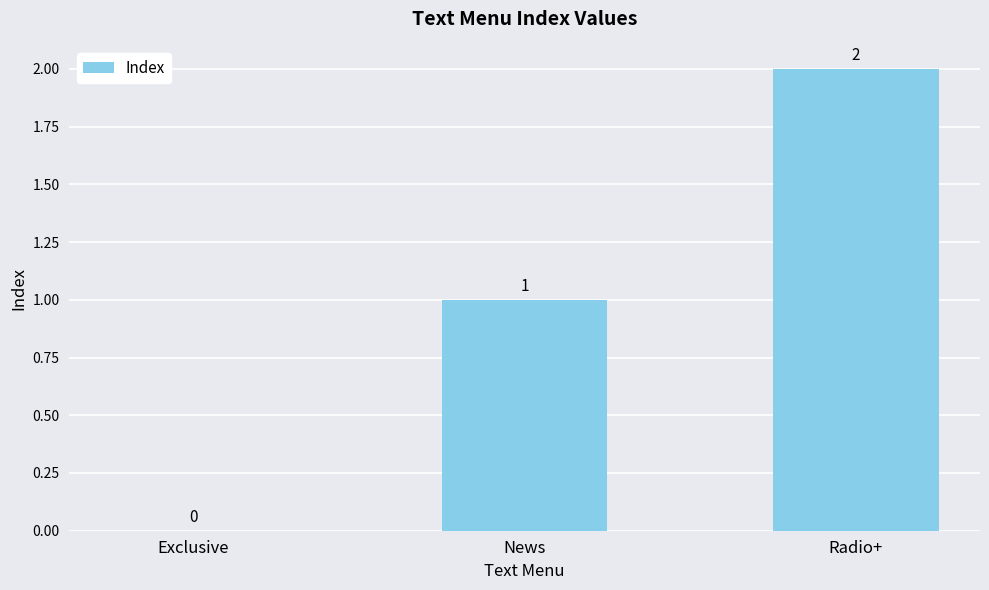

What is the sum of all values?

3